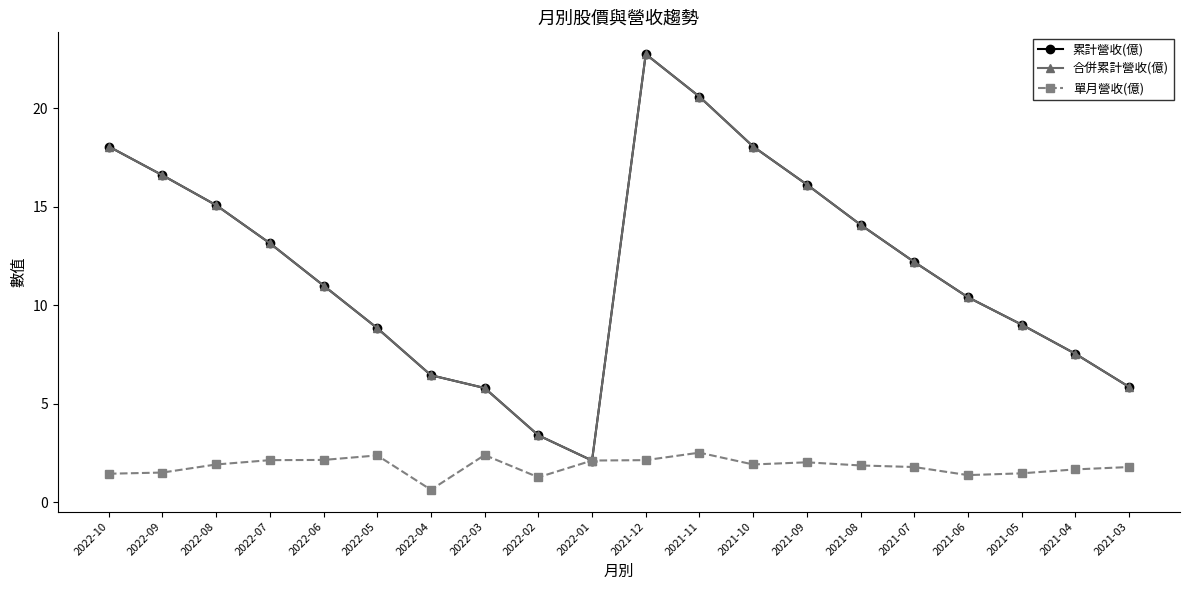

How many lines are shown in the chart?

3